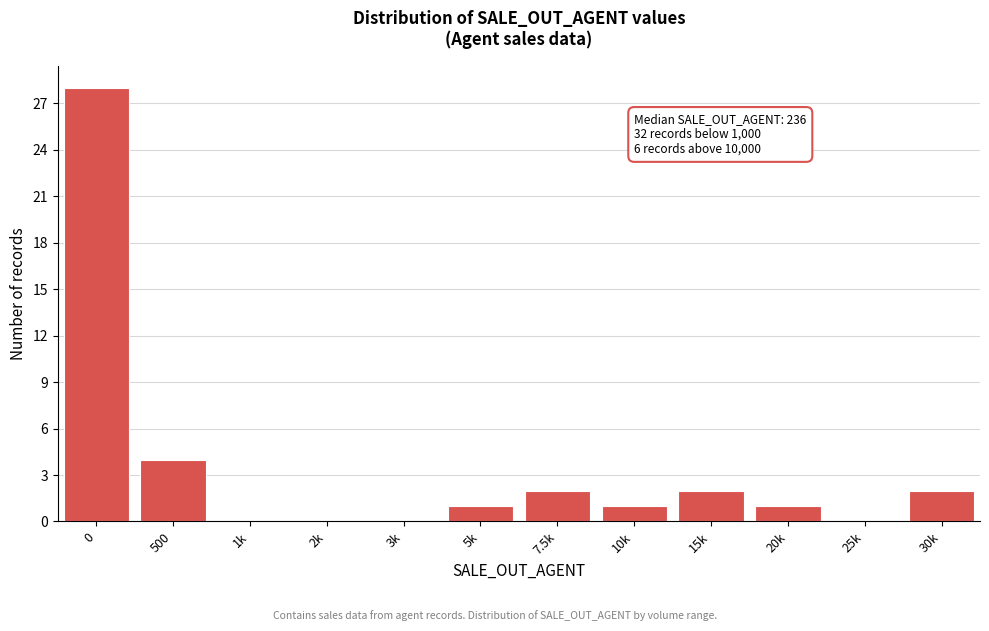

Reading right to left, list all the values displayed in this chart.

30k=2	25k=0	20k=1	15k=2	10k=1	7.5k=2	5k=1	3k=0	2k=0	1k=0	500=4	0=28